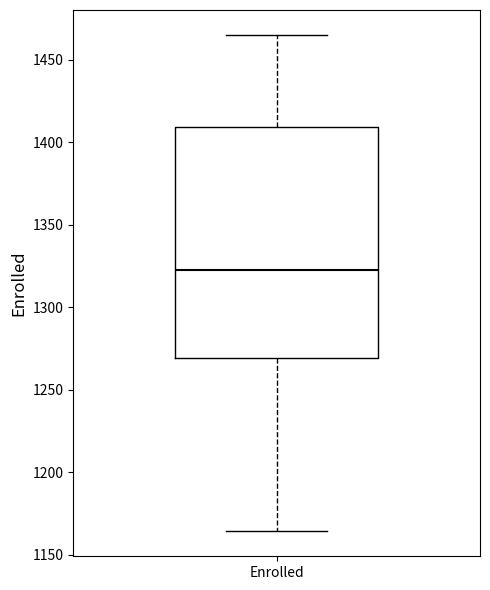

Where does the lower whisker of the box for Enrolled end on the y-axis? The values are not printed on the chart, so give them approximately, as read against the axis.

1165